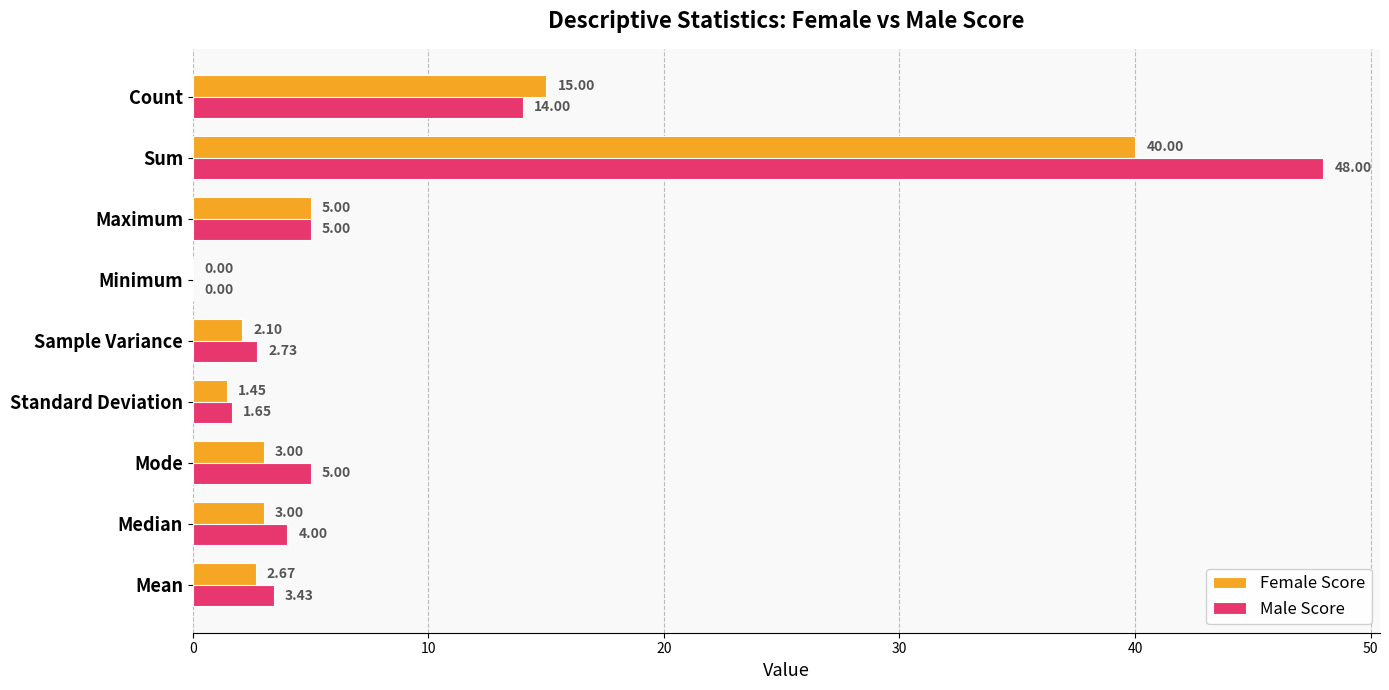

Which series has the largest total across all categories?

Male Score